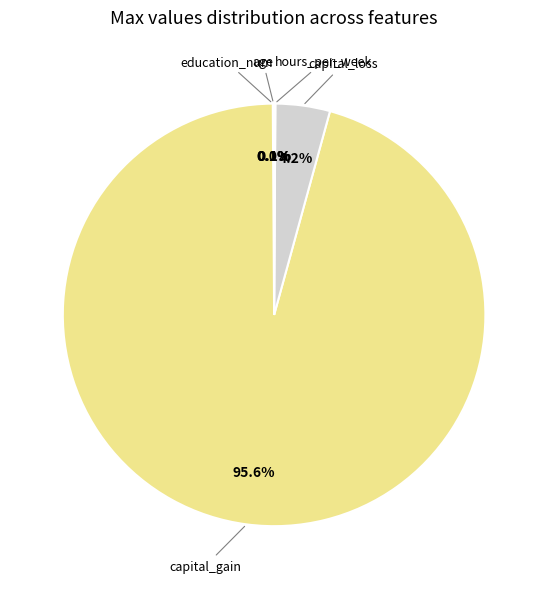

Does any single category account for the majority?

Yes